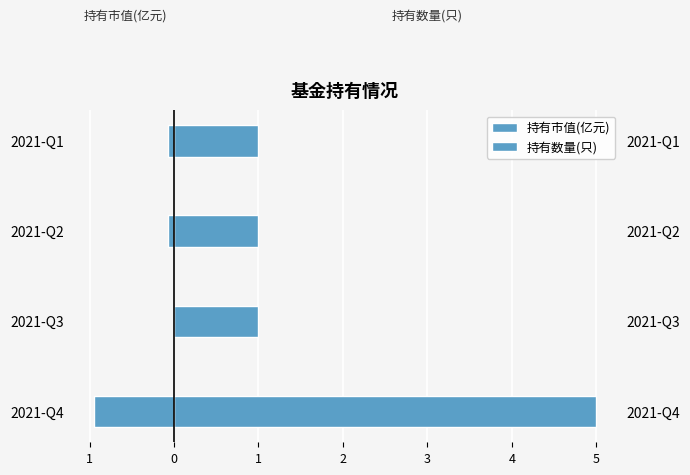

Between 2021-Q3 and 2021-Q1, which series saw the biggest shift?

持有市值(亿元)